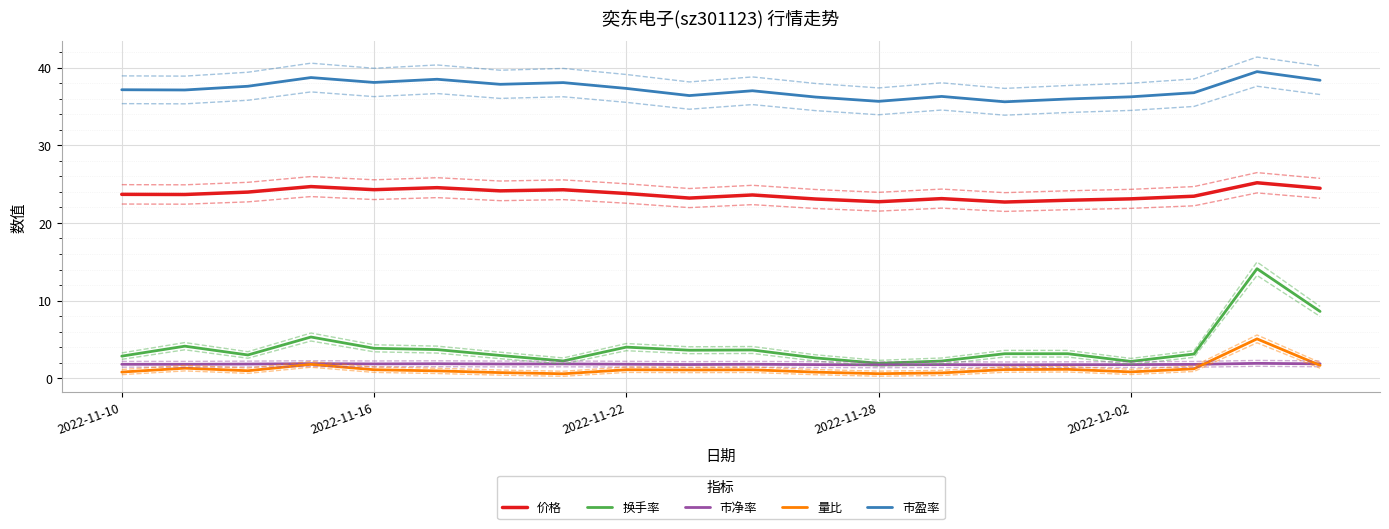

List the series in order of their peak value, highest first.

市盈率, 价格, 换手率, 量比, 市净率